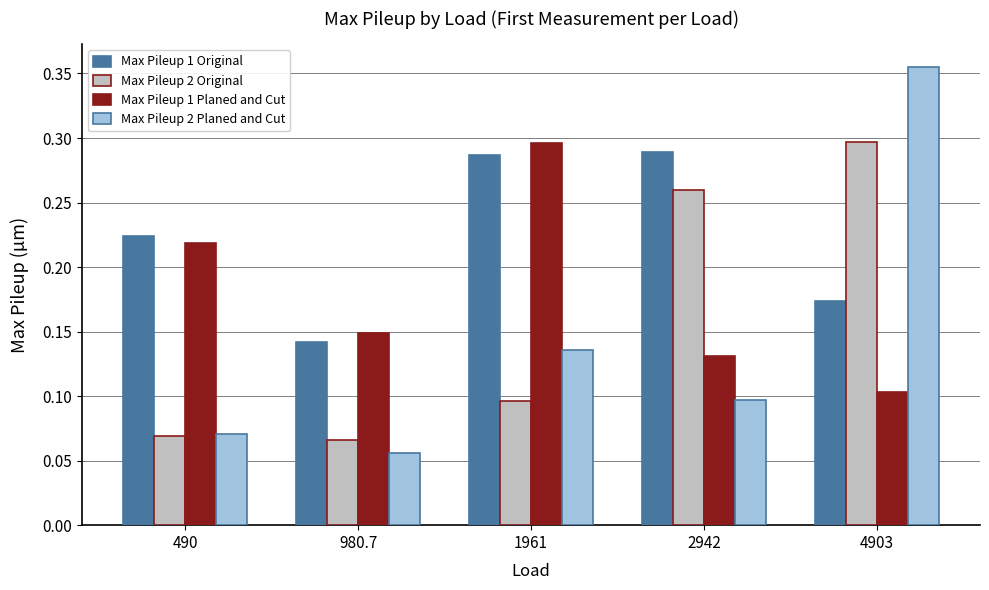

Which series has the widest spread of values?

Max Pileup 2 Planed and Cut